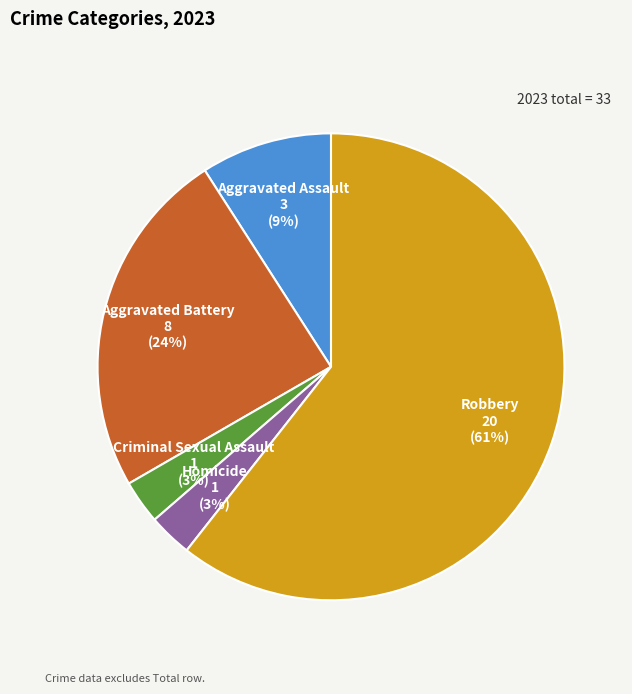

Which has a higher value, Aggravated Assault or Robbery?

Robbery